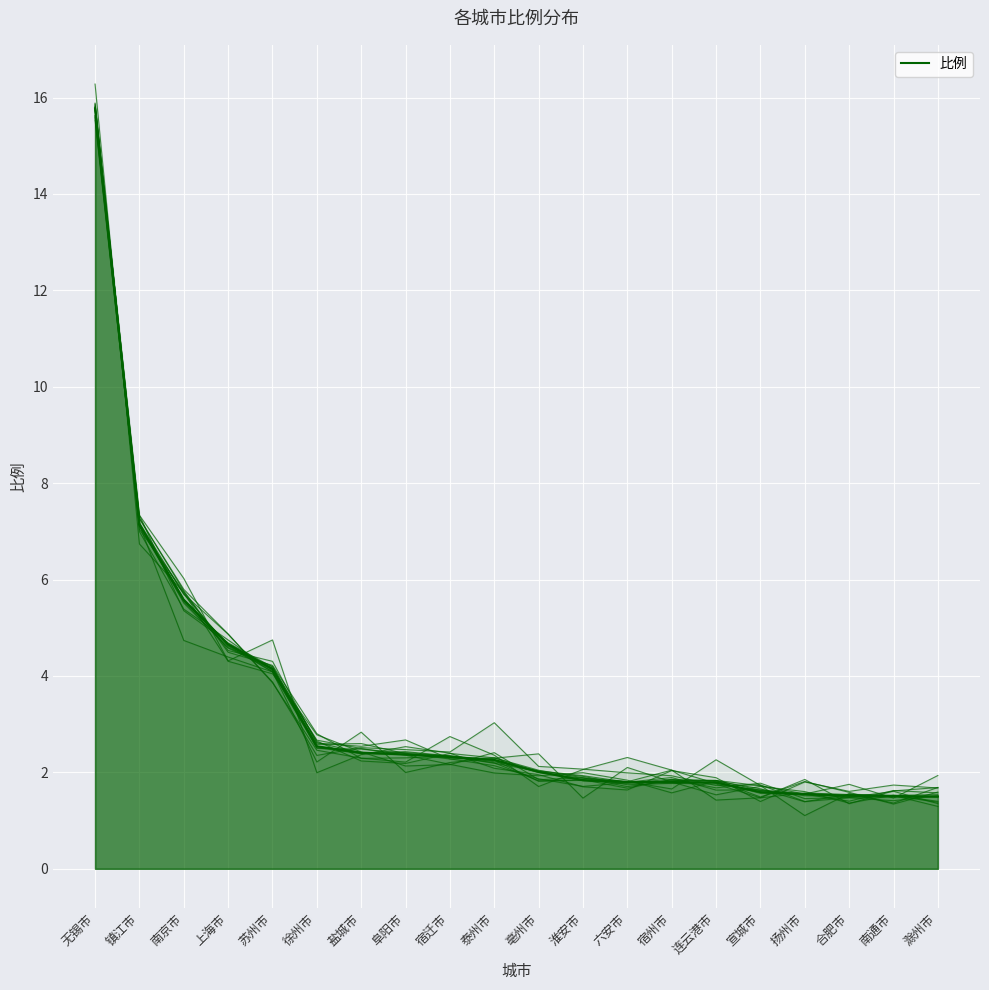

List the labels in order of value, largest first.

无锡市, 镇江市, 南京市, 上海市, 苏州市, 徐州市, 盐城市, 阜阳市, 宿迁市, 泰州市, 亳州市, 淮安市, 六安市, 宿州市, 连云港市, 宣城市, 扬州市, 合肥市, 南通市, 滁州市